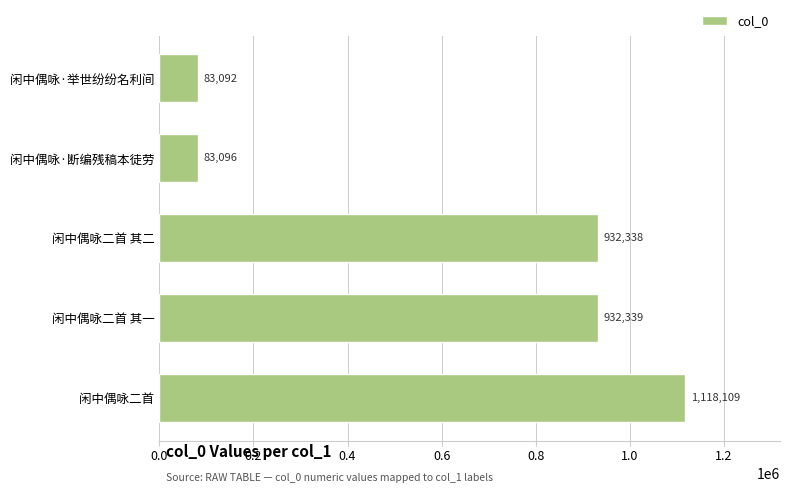

Reading bottom to top, transcribe all the data shown in this chart.

1118109	932339	932338	83096	83092